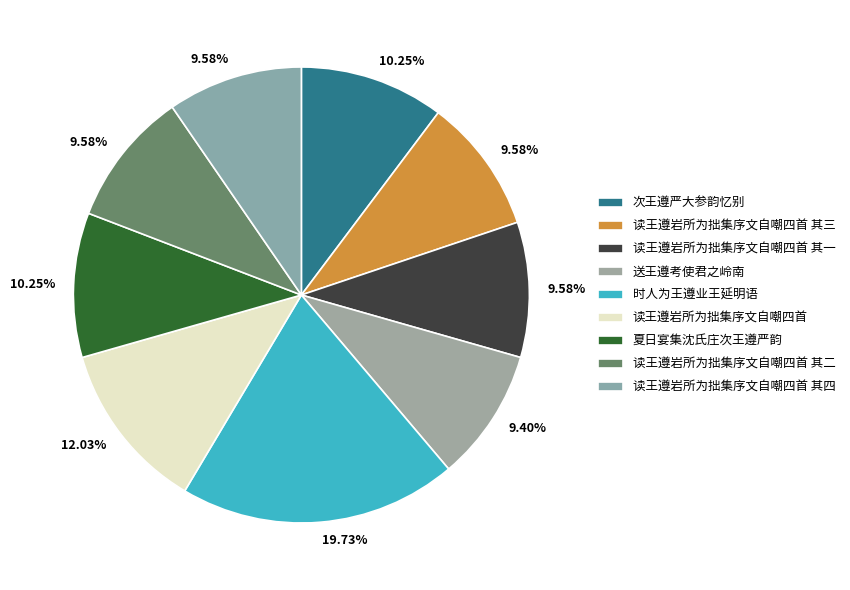

Which category has the biggest portion of the pie?

时人为王遵业王延明语